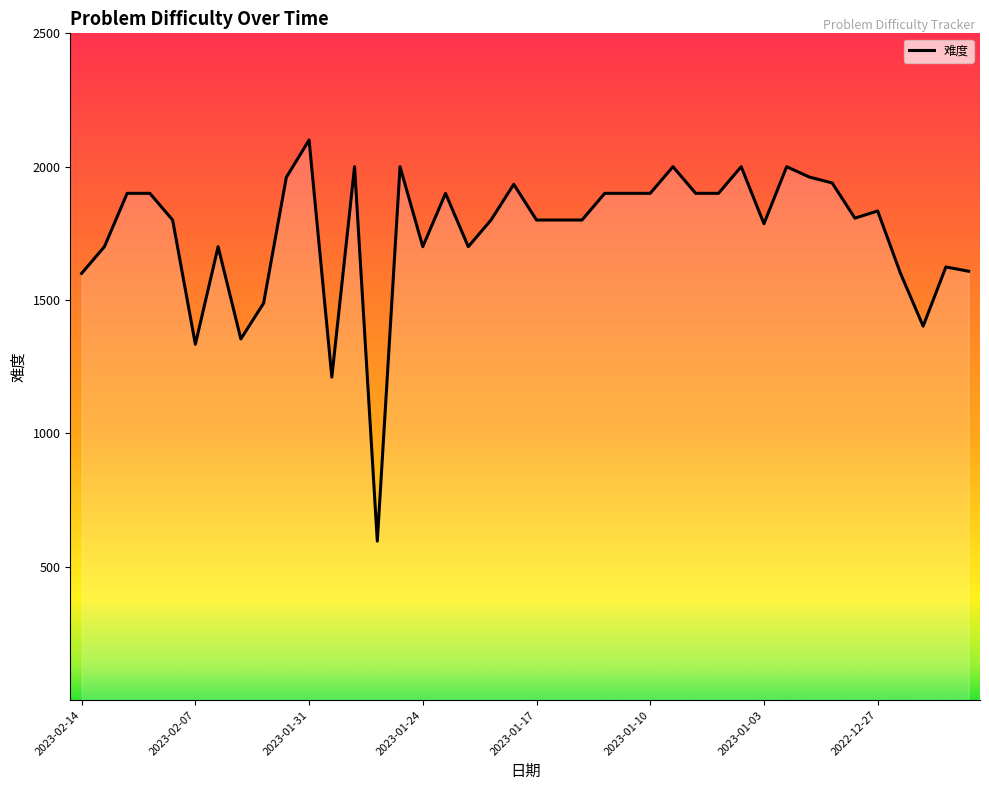

What is the difference between the maximum and minimum values?

1504